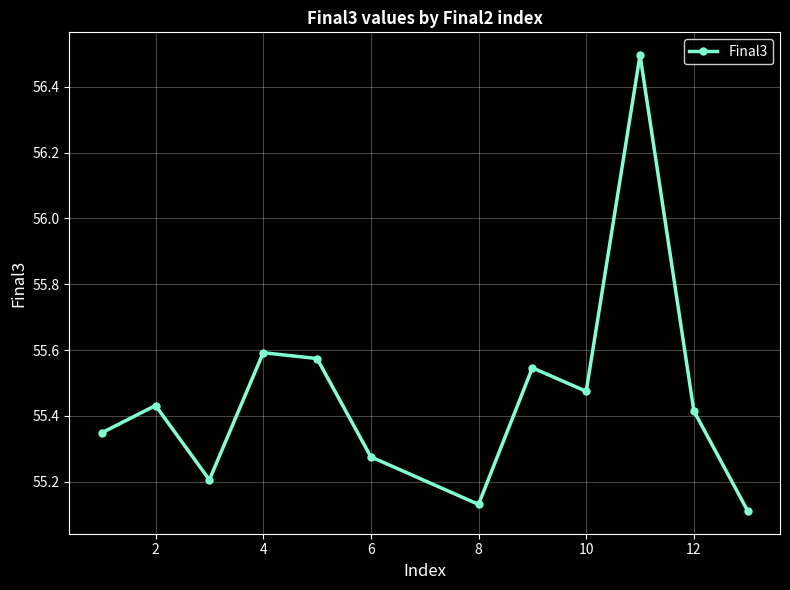

True or false: the data has more than 2 interior local peaks.

True